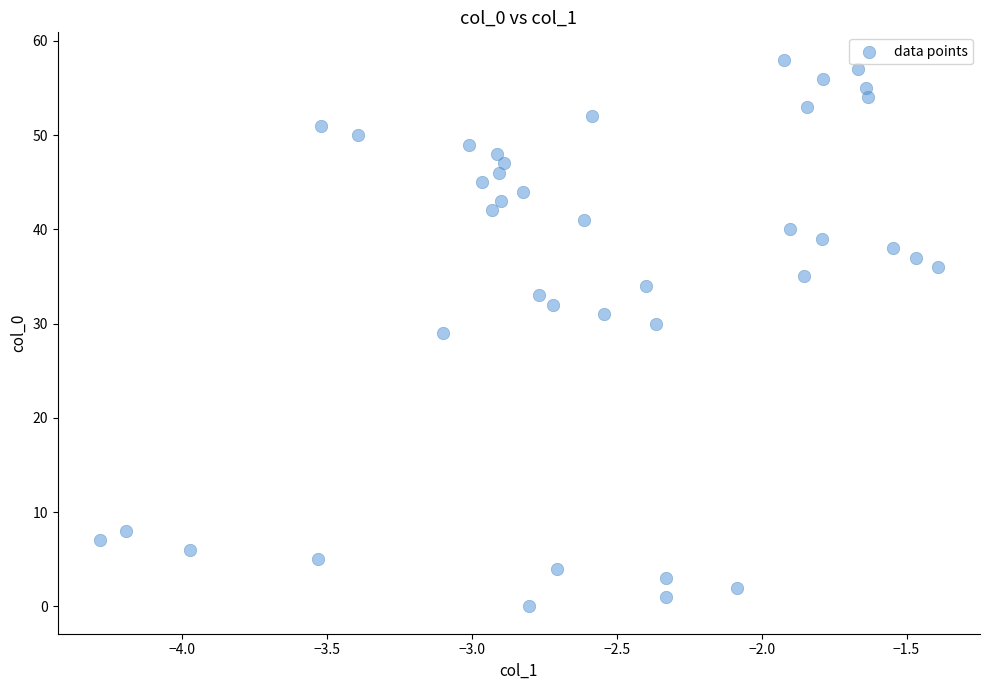

What is the range of Y values (max minus min)?

58